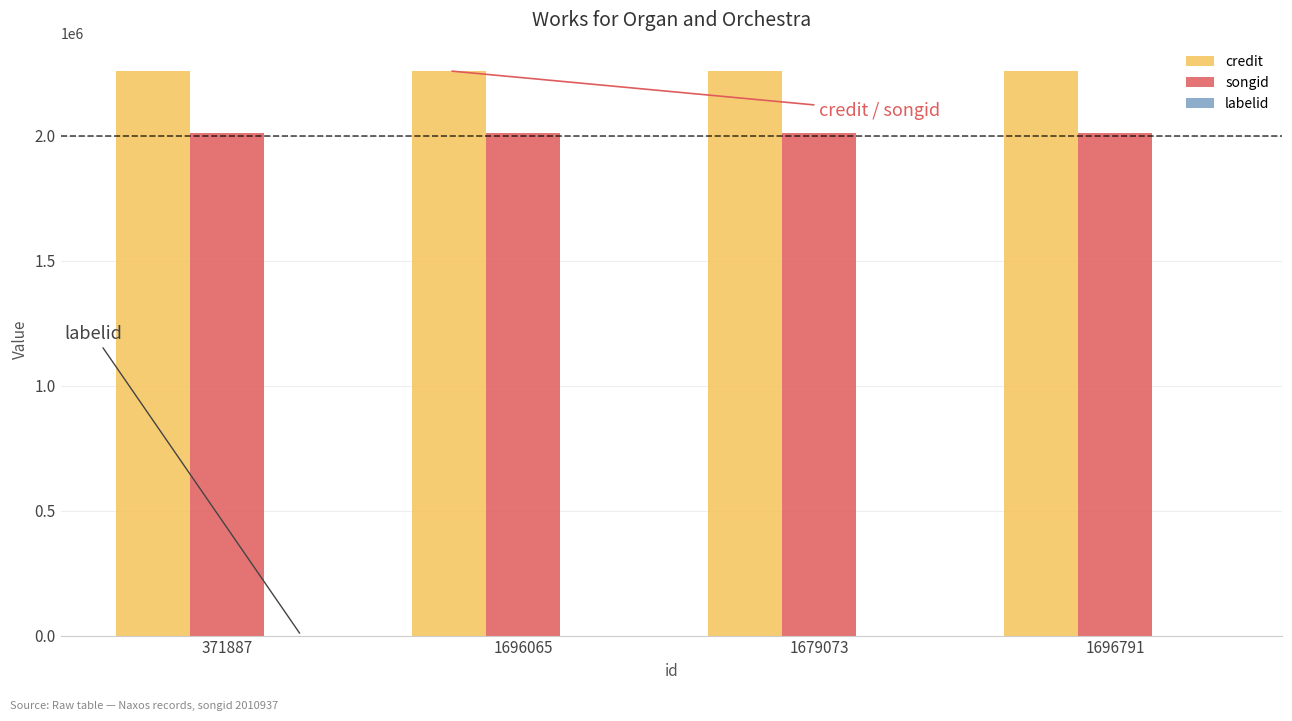

What is the greatest value displayed?

2260317